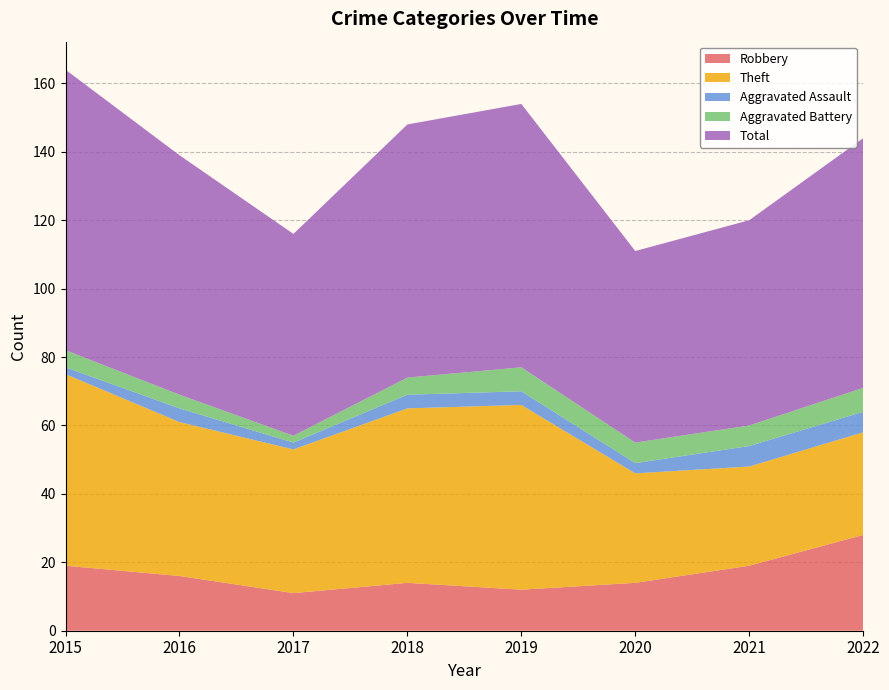

Reading left to right, what are all the values shown in this chart?

Robbery: 2015=19	2016=16	2017=11	2018=14	2019=12	2020=14	2021=19	2022=28
Theft: 2015=56	2016=45	2017=42	2018=51	2019=54	2020=32	2021=29	2022=30
Aggravated Assault: 2015=2	2016=4	2017=2	2018=4	2019=4	2020=3	2021=6	2022=6
Aggravated Battery: 2015=5	2016=4	2017=2	2018=5	2019=7	2020=6	2021=6	2022=7
Total: 2015=82	2016=70	2017=59	2018=74	2019=77	2020=56	2021=60	2022=73